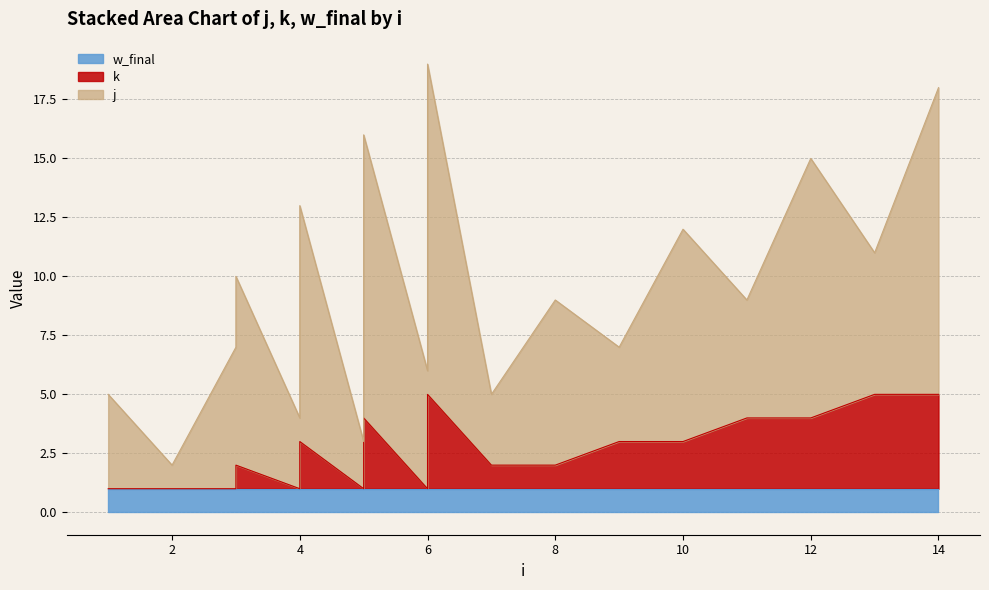

Reading left to right, what are all the values shown in this chart?

j: 1=4	2=1	3=6	3=8	4=3	4=10	5=2	5=12	6=5	6=14	7=3	8=7	9=4	10=9	11=5	12=11	13=6	14=13
k: 1=0	2=0	3=0	3=1	4=0	4=2	5=0	5=3	6=0	6=4	7=1	8=1	9=2	10=2	11=3	12=3	13=4	14=4
w_final: 1=1	2=1	3=1	3=1	4=1	4=1	5=1	5=1	6=1	6=1	7=1	8=1	9=1	10=1	11=1	12=1	13=1	14=1